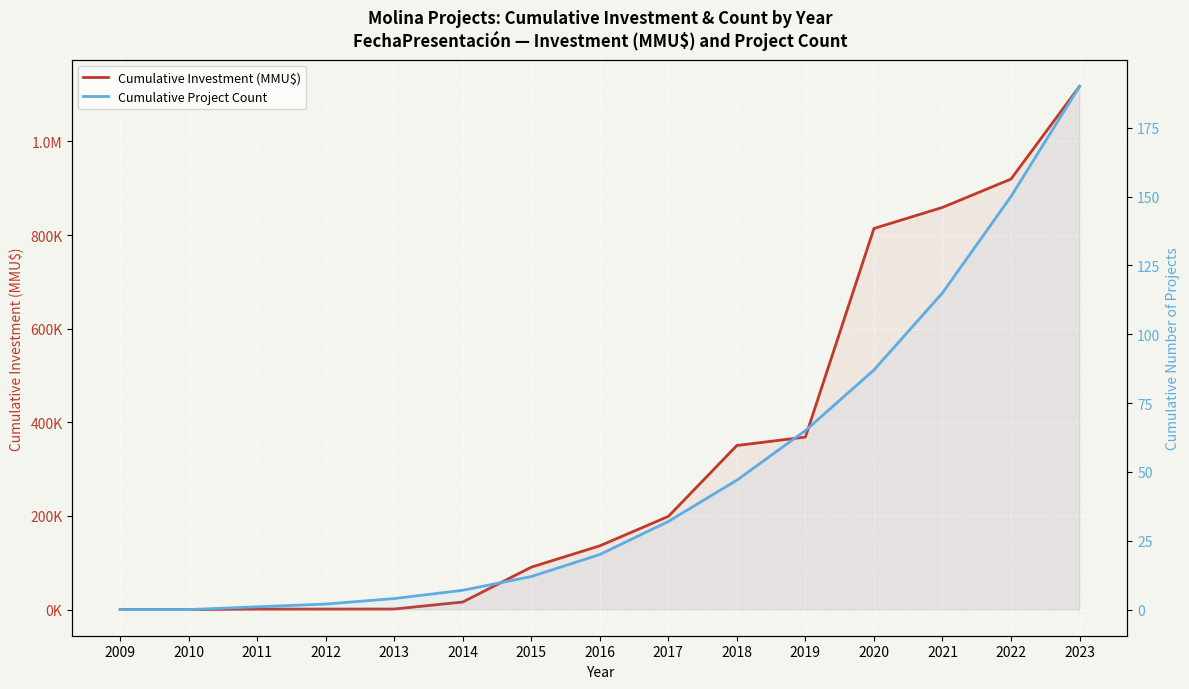

Reading left to right, transcribe all the data shown in this chart.

Cumulative Investment (MMU$): 2009=0	2010=0	2011=1000	2012=1050	2013=1137	2014=16137	2015=90637	2016=136175	2017=199042	2018=350542	2019=368542	2020=814162	2021=859162	2022=919762	2023=1117762
Cumulative Project Count: 2009=0	2010=0	2011=1	2012=2	2013=4	2014=7	2015=12	2016=20	2017=32	2018=47	2019=65	2020=87	2021=115	2022=150	2023=190